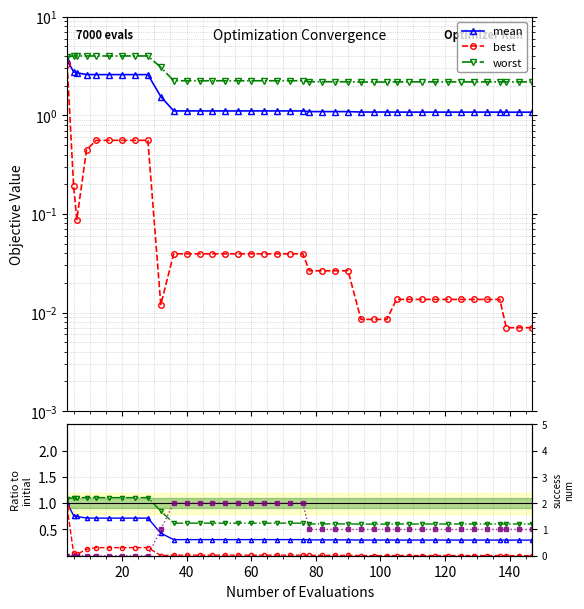

Rank the categories by success num value from highest to lowest.

36, 40, 44, 48, 52, 56, 60, 64, 68, 72, 76, 32, 78, 82, 86, 90, 94, 98, 102, 105, 109, 113, 117, 121, 125, 129, 133, 137, 139, 143, 147, 3, 5, 6, 9, 12, 16, 20, 24, 28